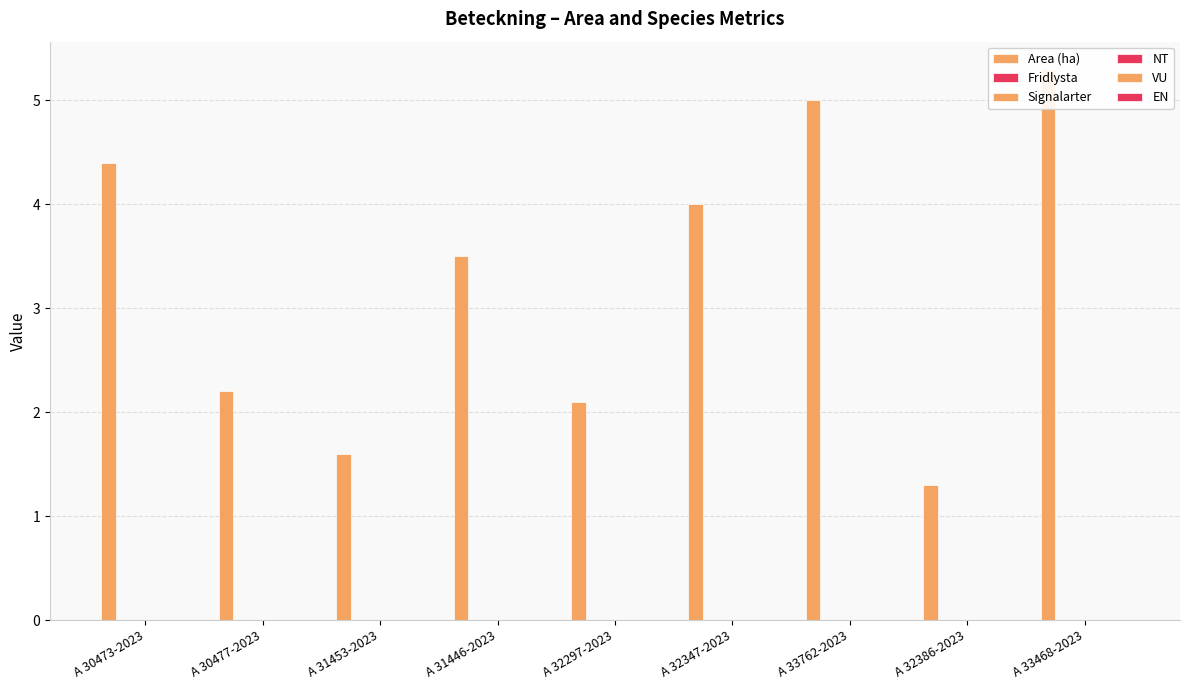

Reading right to left, extract all data points from this chart.

Area (ha): 5.3	1.3	5.0	4.0	2.1	3.5	1.6	2.2	4.4
Fridlysta: 0.0	0.0	0.0	0.0	0.0	0.0	0.0	0.0	0.0
Signalarter: 0.0	0.0	0.0	0.0	0.0	0.0	0.0	0.0	0.0
NT: 0.0	0.0	0.0	0.0	0.0	0.0	0.0	0.0	0.0
VU: 0.0	0.0	0.0	0.0	0.0	0.0	0.0	0.0	0.0
EN: 0.0	0.0	0.0	0.0	0.0	0.0	0.0	0.0	0.0